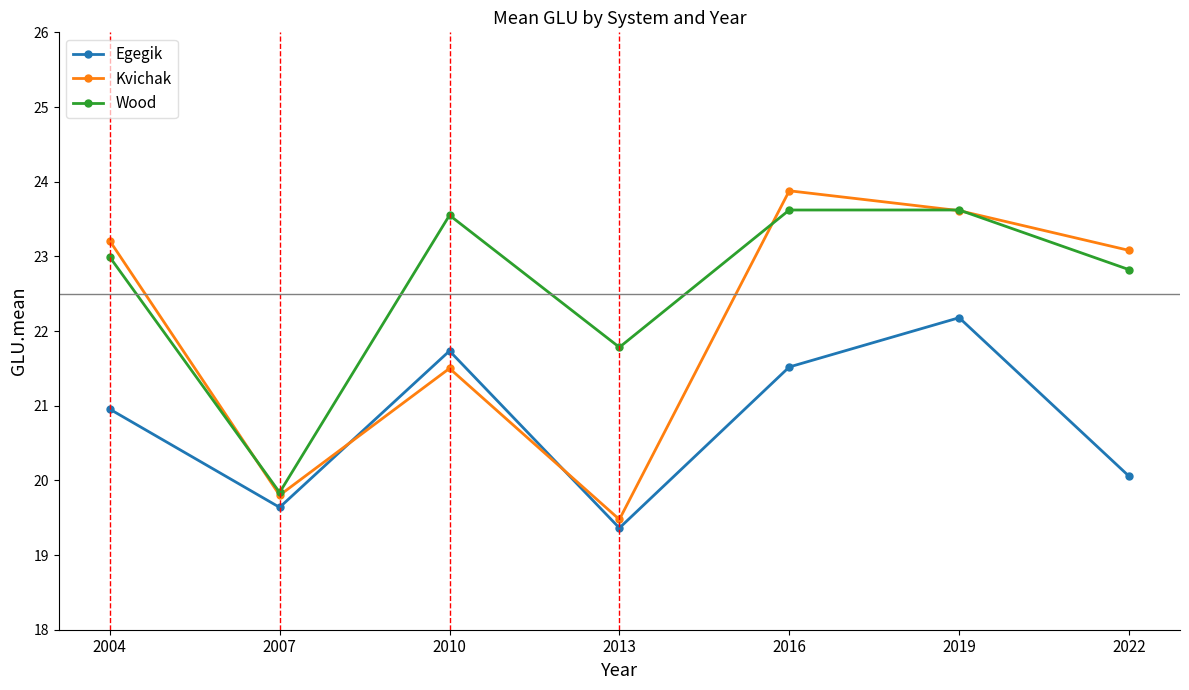

After their last crossing, which series has the higher values: Egegik or Kvichak?

Kvichak